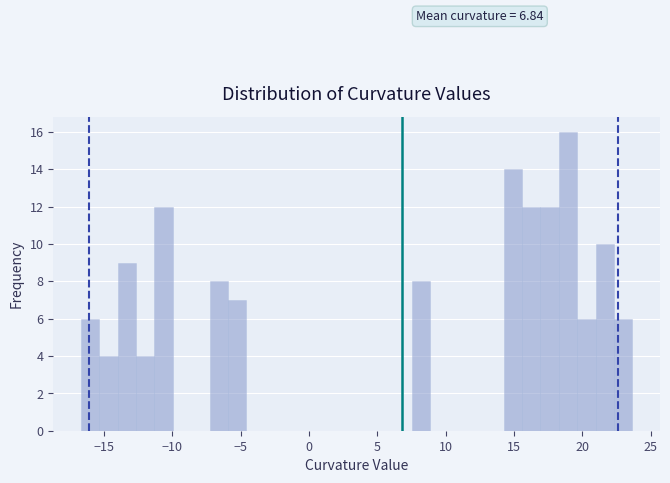

Around what value on the x-axis is the tallest bar? Give the approximate position of its centre, as read against the axis.

19.0